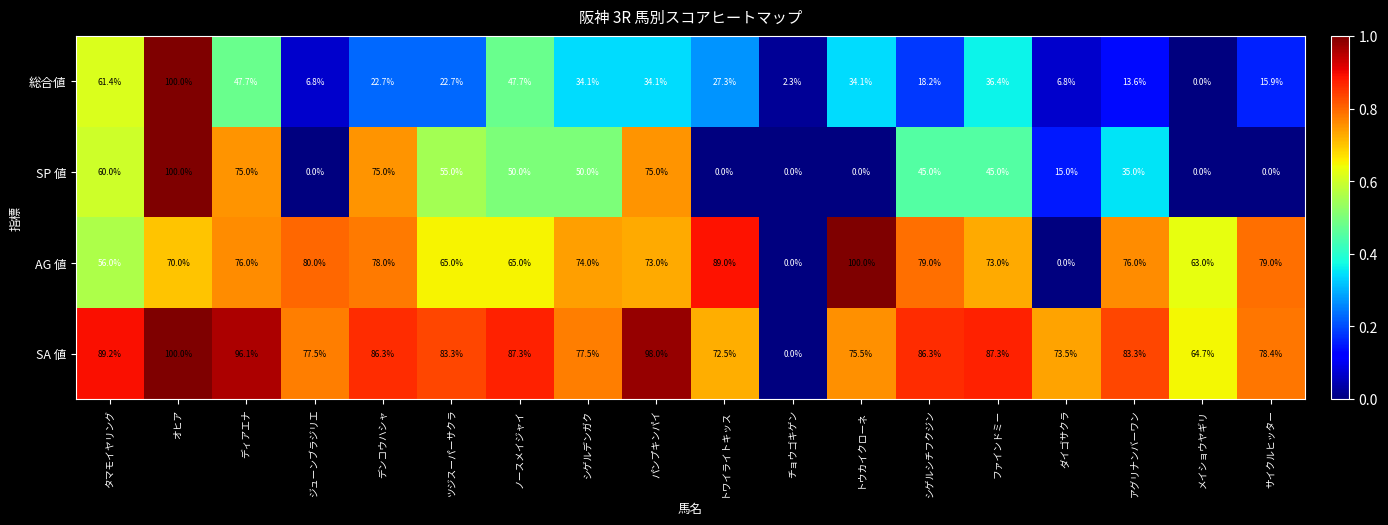

What value does the 総合値 series have at オヒア?

100.0